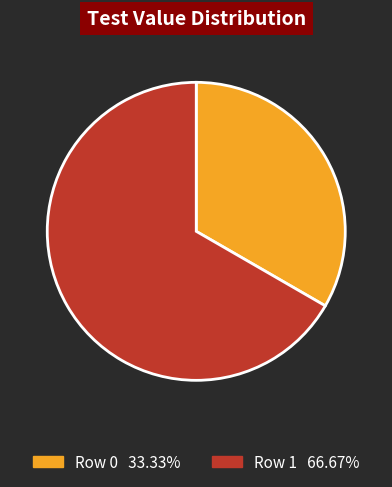

Does Row 1 represent more than half of the total?

Yes